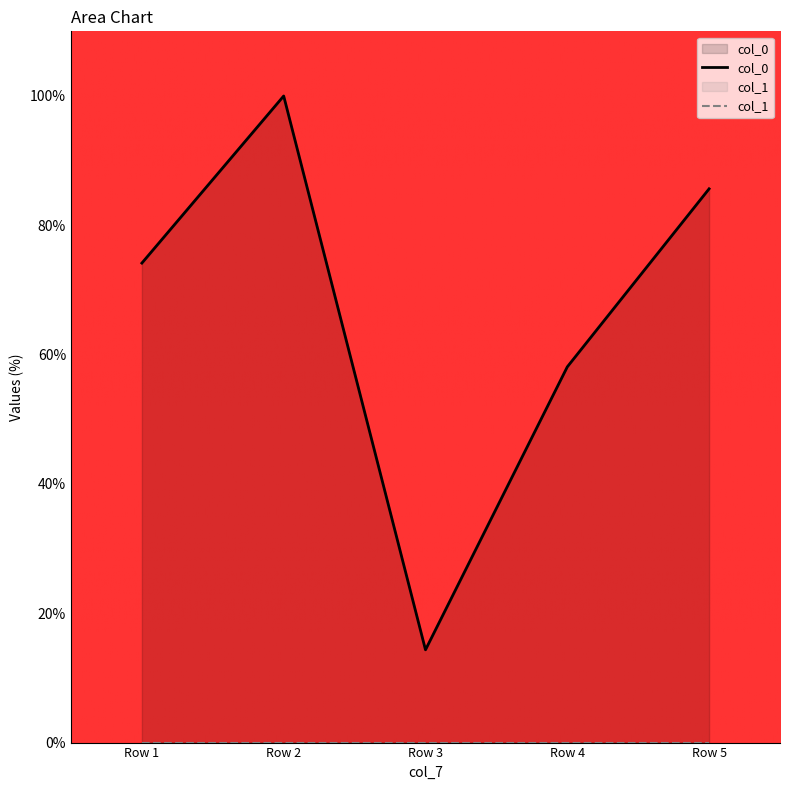

Which category has the lowest value across all series?

Row 1